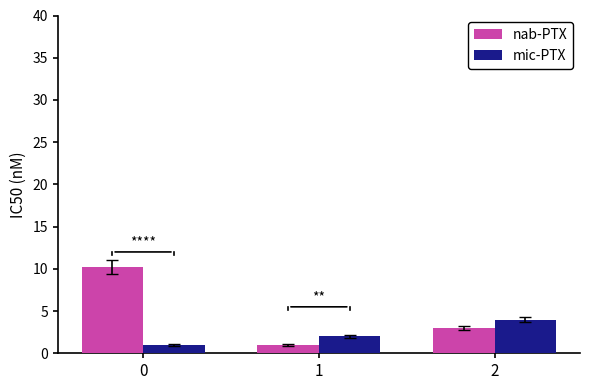

What is the total value across all series at 0?

11.2